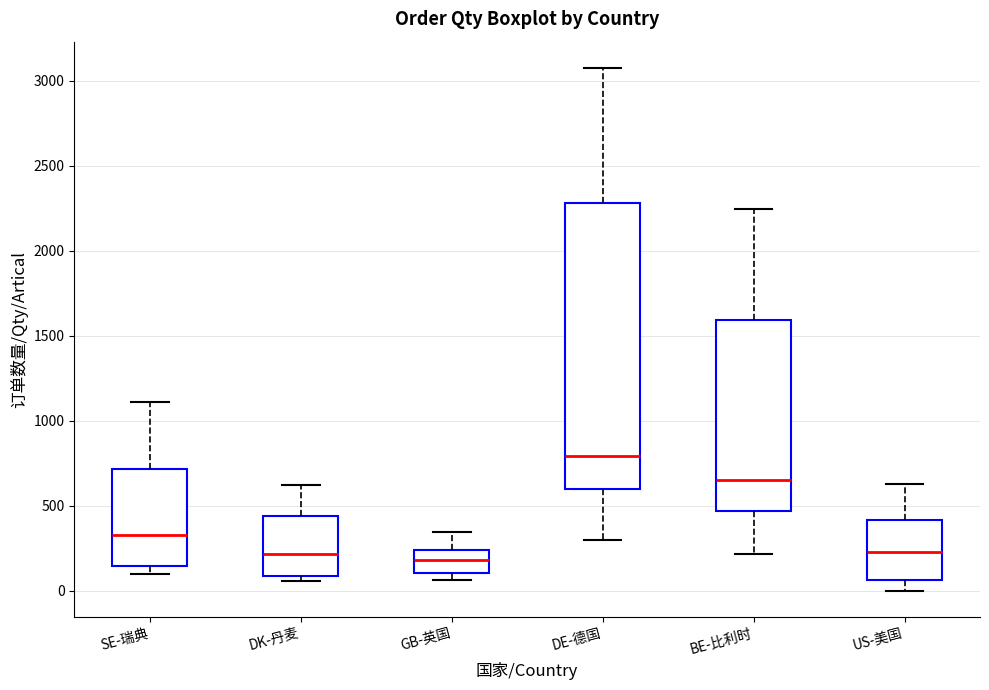

Reading left to right, transcribe this box plot: for each box, give where its median line is, the range the box spans, and where its two whiskers end, as read against the y-axis. The values are not printed on the chart, so give them approximately, as read against the axis.

SE-瑞典: median 350, box 150 to 700, whiskers 100 to 1100
DK-丹麦: median 200, box 100 to 450, whiskers 50 to 600
GB-英国: median 200, box 100 to 250, whiskers 50 to 350
DE-德国: median 800, box 600 to 2300, whiskers 300 to 3100
BE-比利时: median 650, box 450 to 1600, whiskers 200 to 2250
US-美国: median 250, box 50 to 400, whiskers 0 to 650